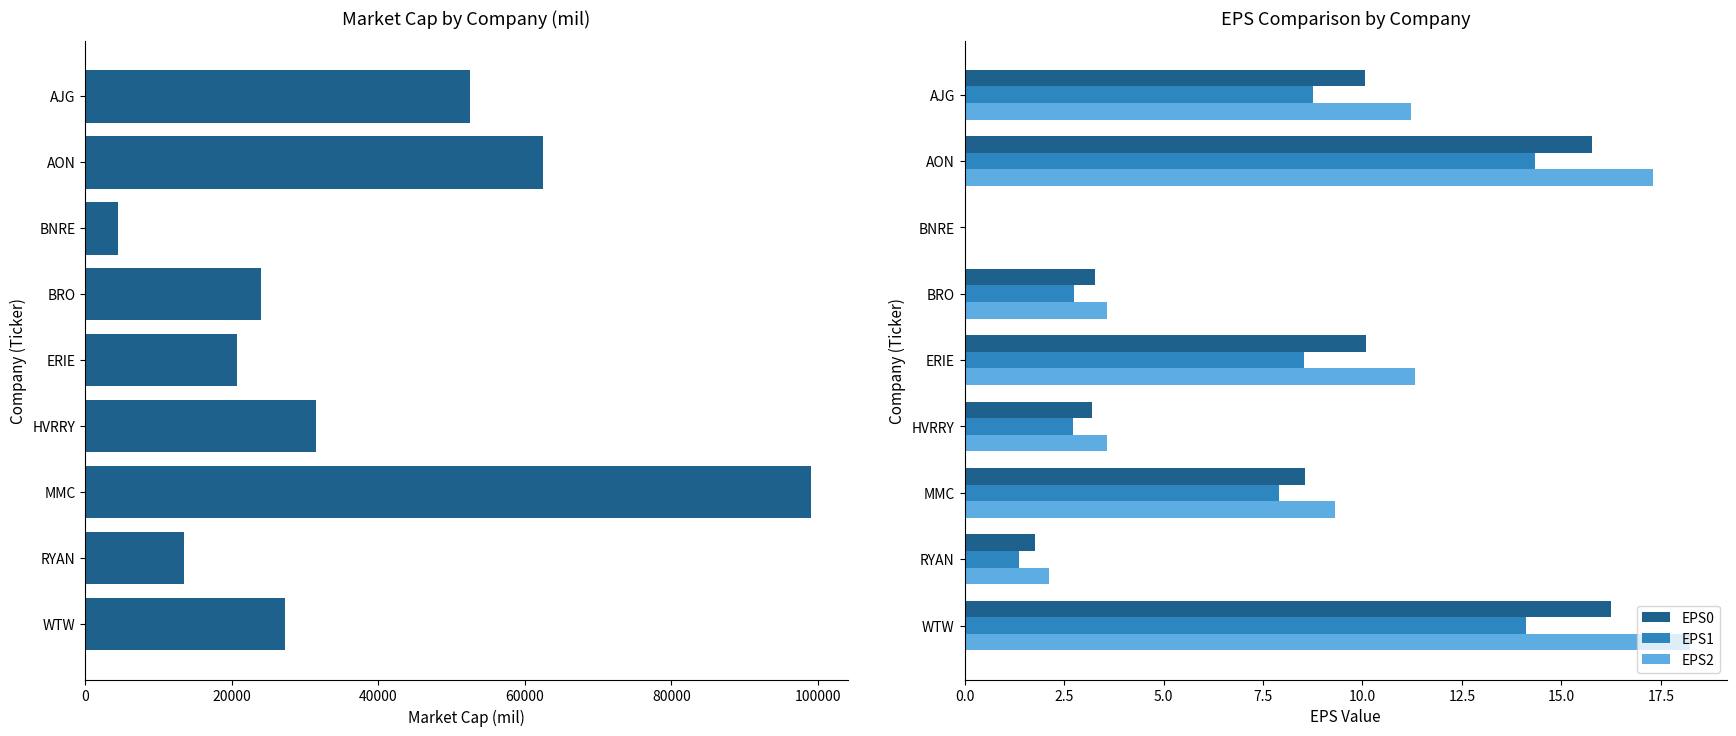

Count the number of data series in this chart.

4